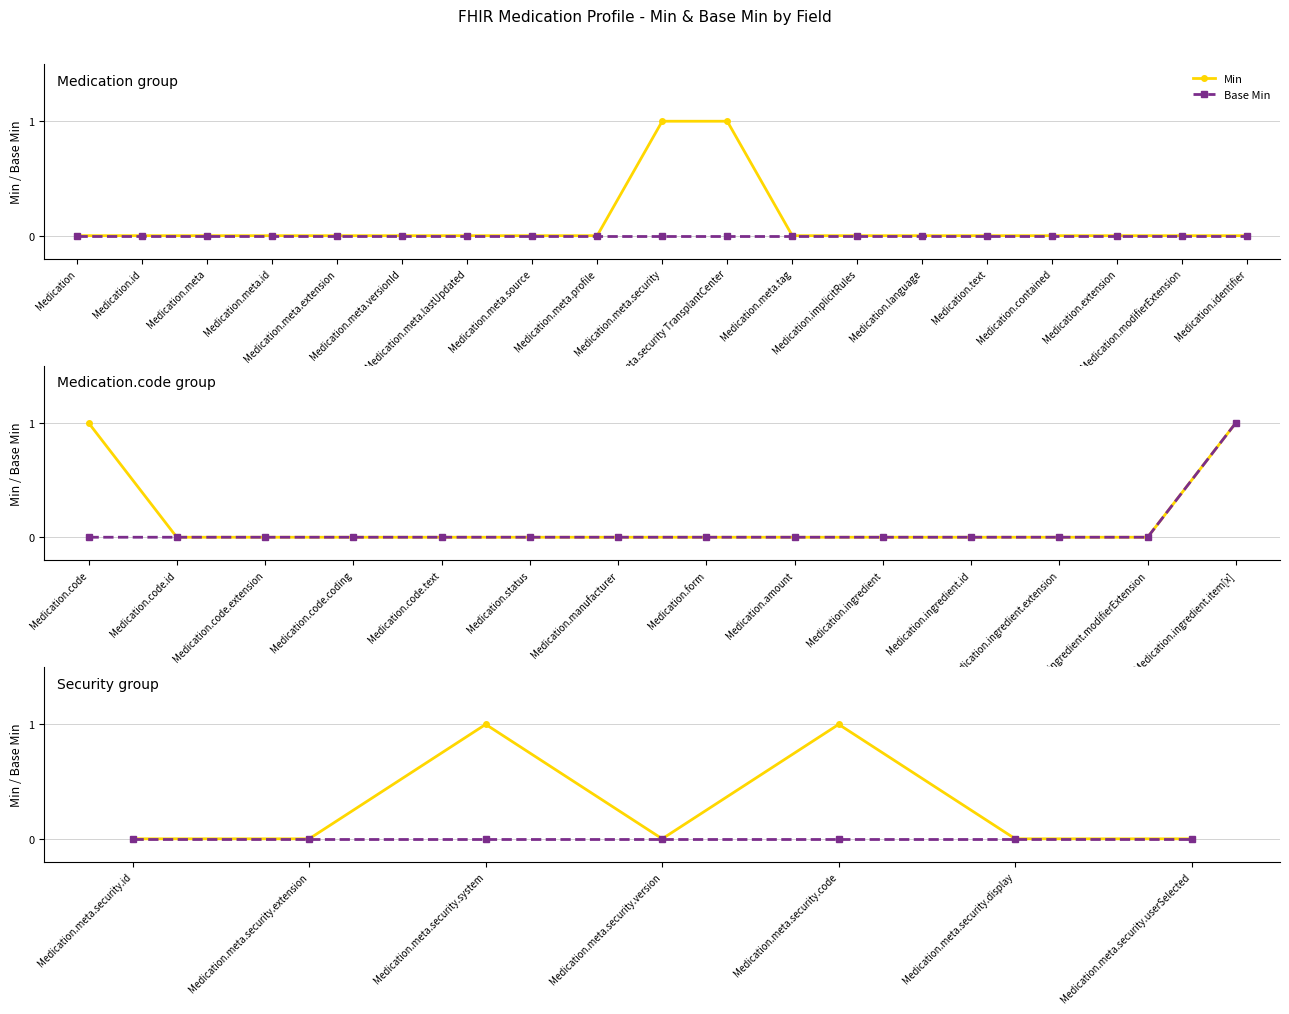

Where is the first local minimum for Min?

Medication.meta.security.version